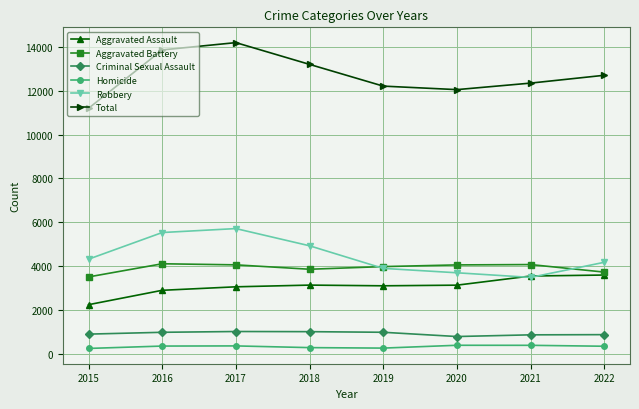

How many interior local valleys does the Total series have?

1